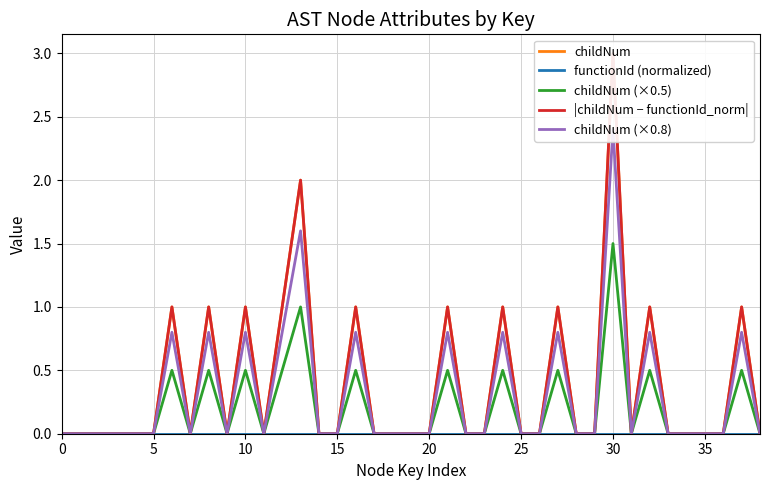

What is the maximum value for childNum (×0.5)?

1.5